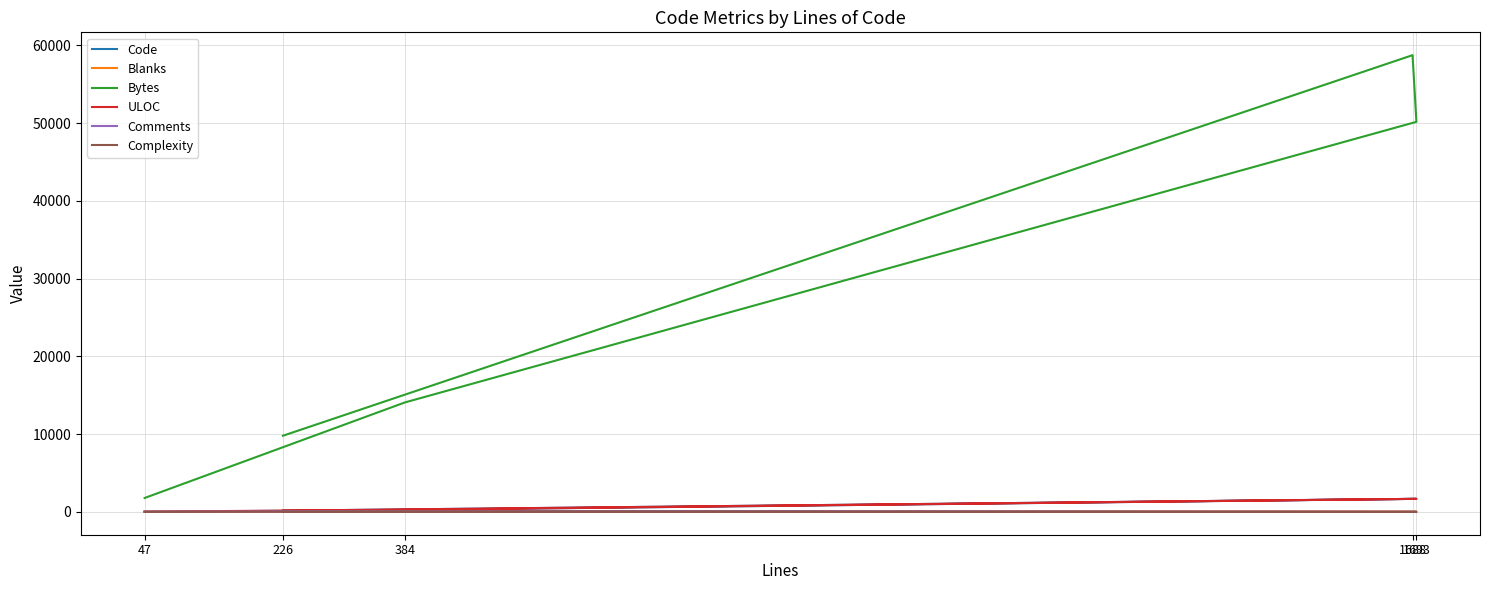

How many times do Comments and Blanks cross each other?

1